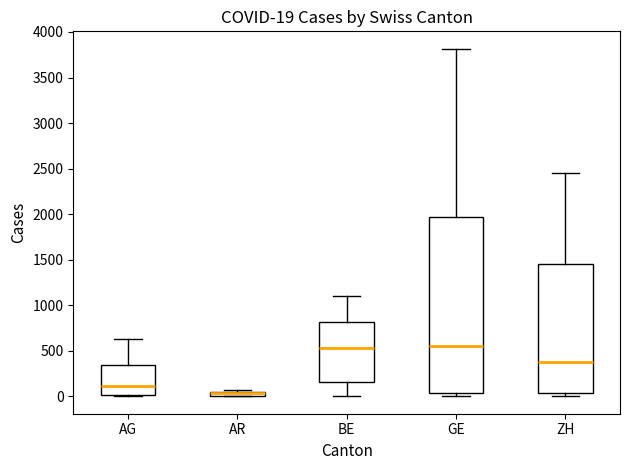

Which box is the tallest, from its lower edge to its upper edge?

GE